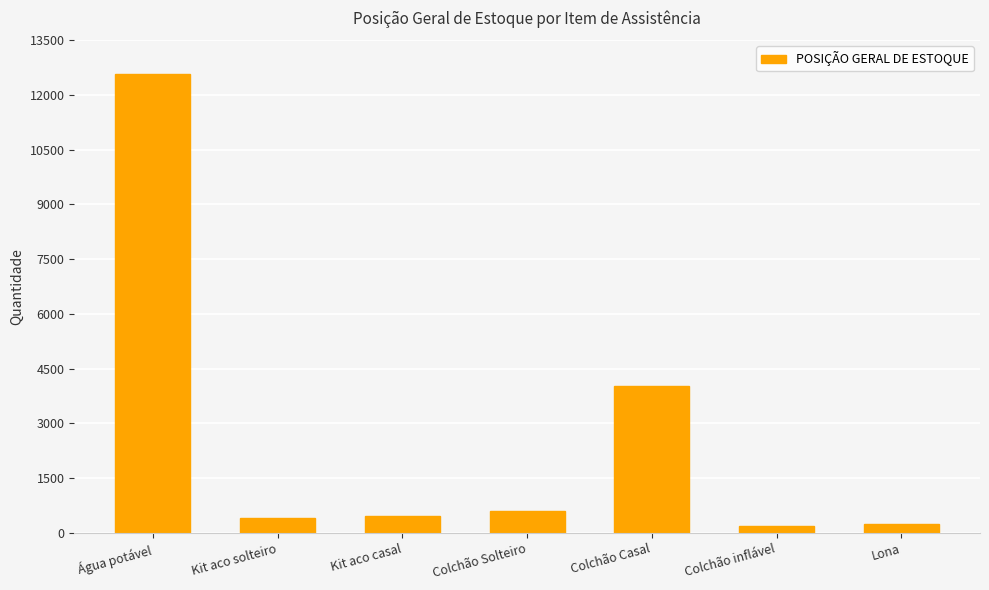

What is the value of the 1st bar from the left?

12571